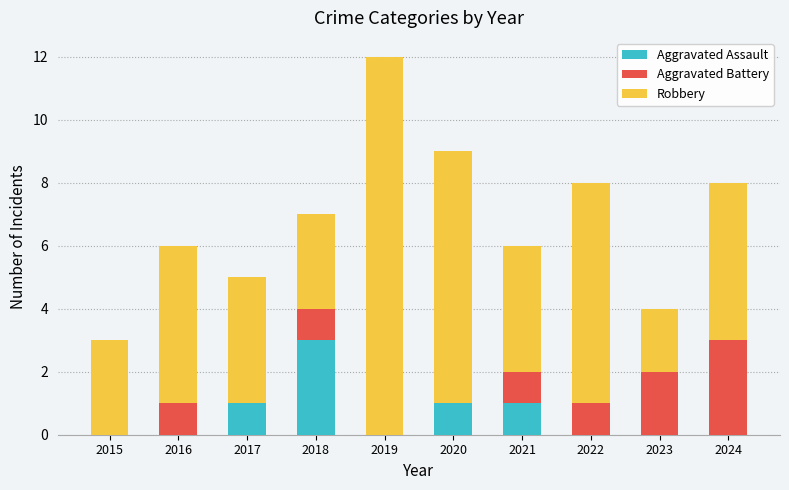

True or false: Aggravated Assault has a value of 0 at 2015.

True